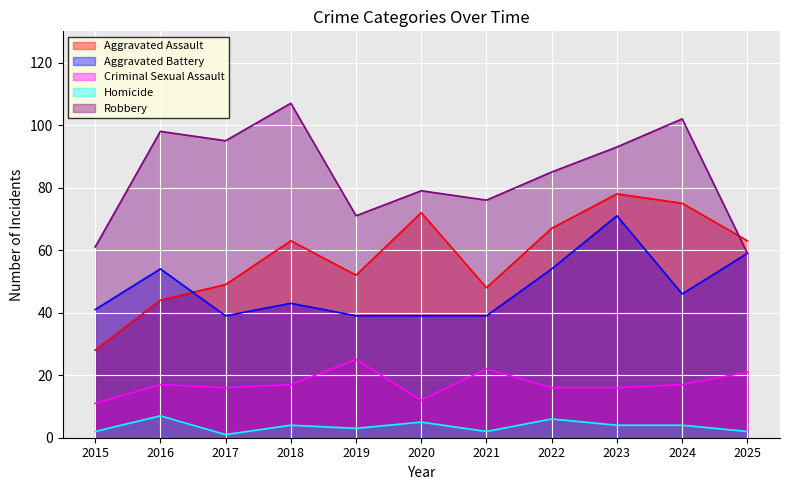

True or false: Aggravated Battery and Homicide intersect in this chart.

False